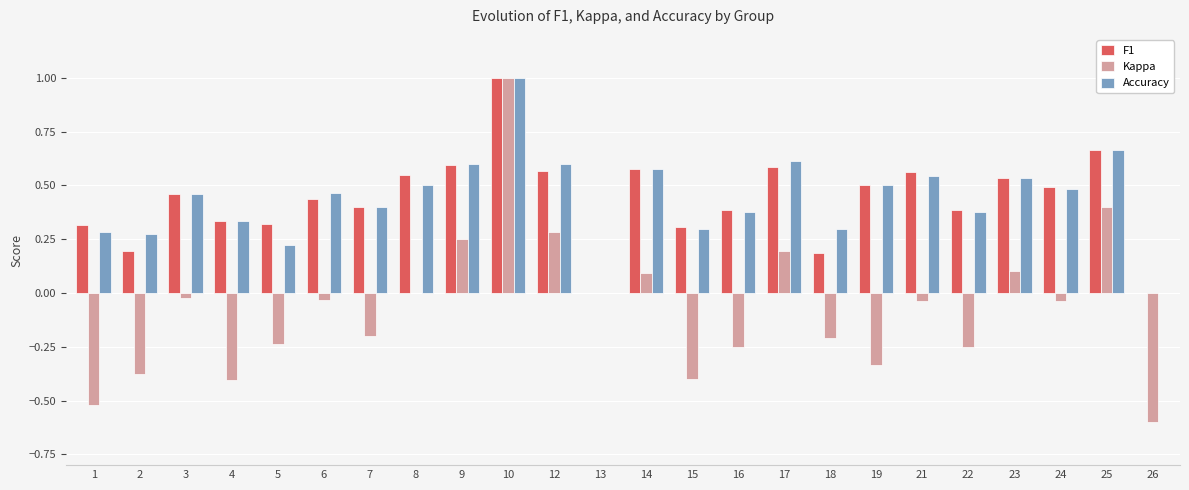

Between 8 and 22, which series saw the biggest shift?

Kappa